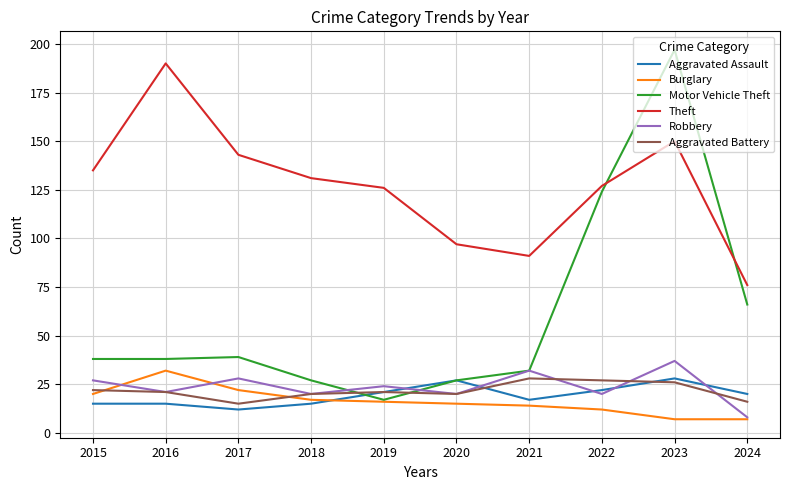

What is the sum of all Aggravated Assault values?

192